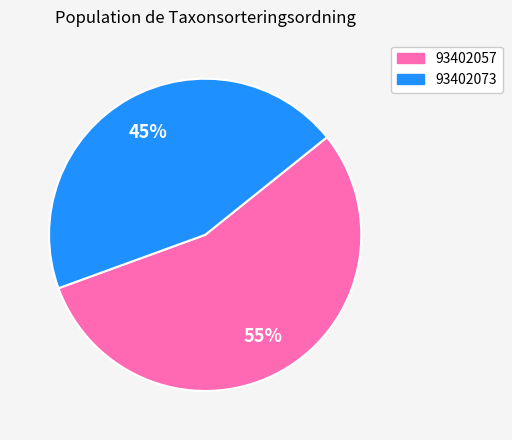

Combined, do 93402057 and 93402073 account for over 50%?

Yes